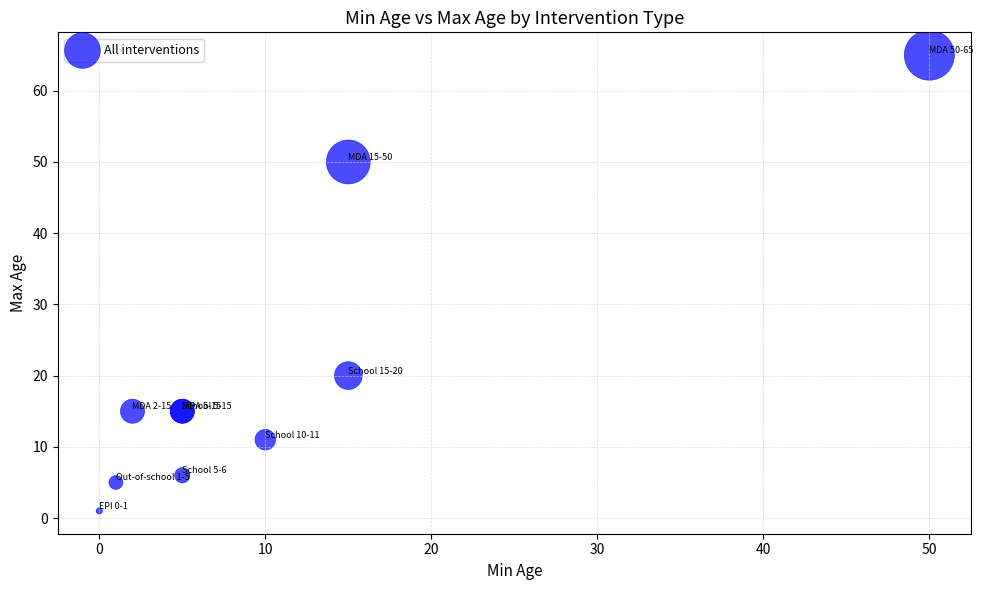

What Y value in the scatter plot is closest to 33?

20